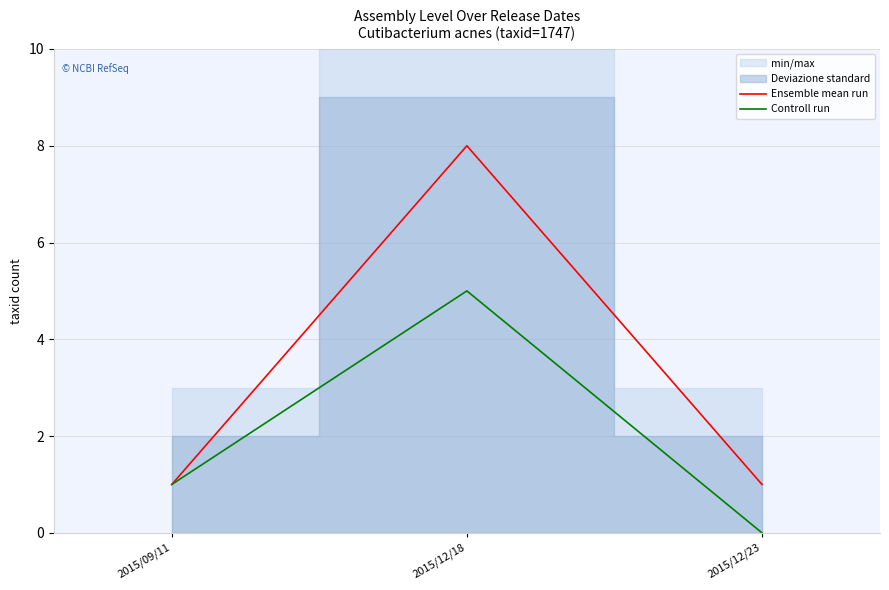

What value does the Controll run series have at 2015/09/11?

1